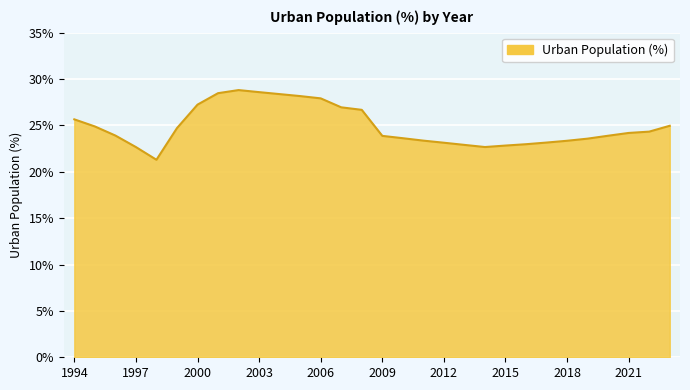

What is the difference between the maximum and minimum values?

7.5